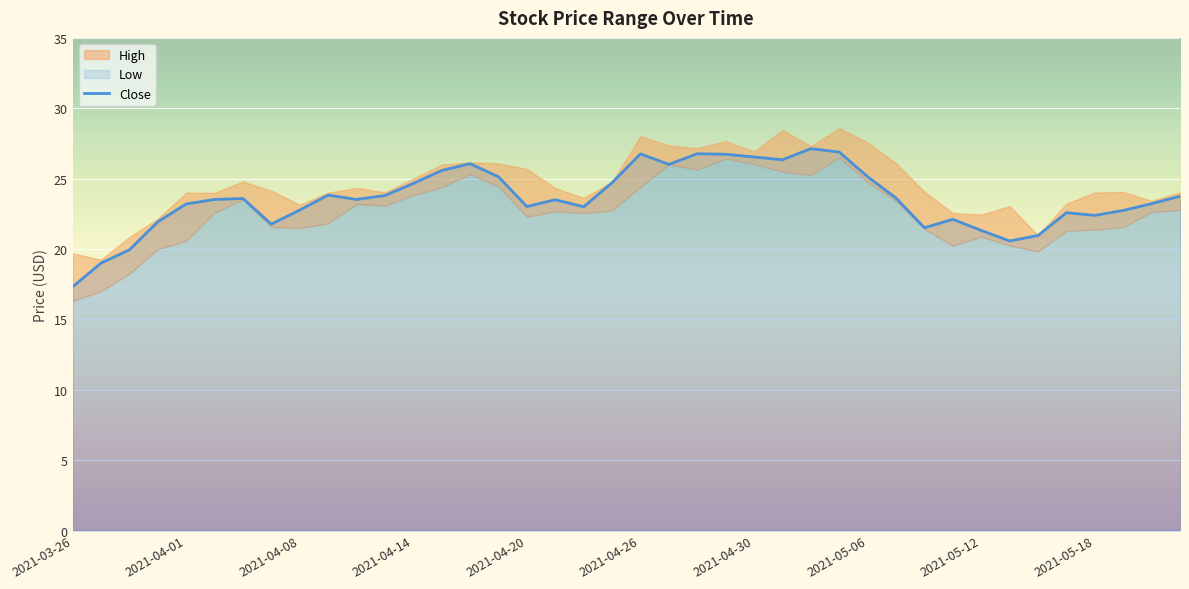

Reading left to right, transcribe all the data shown in this chart.

17.3	19.0	19.9	21.9	23.2	23.5	23.6	21.8	22.8	23.8	23.5	23.8	24.7	25.6	26.1	25.1	23.0	23.5	23.0	24.7	26.8	26.0	26.8	26.7	26.5	26.3	27.1	26.9	25.1	23.6	21.5	22.1	21.3	20.6	21.0	22.6	22.4	22.7	23.2	23.8